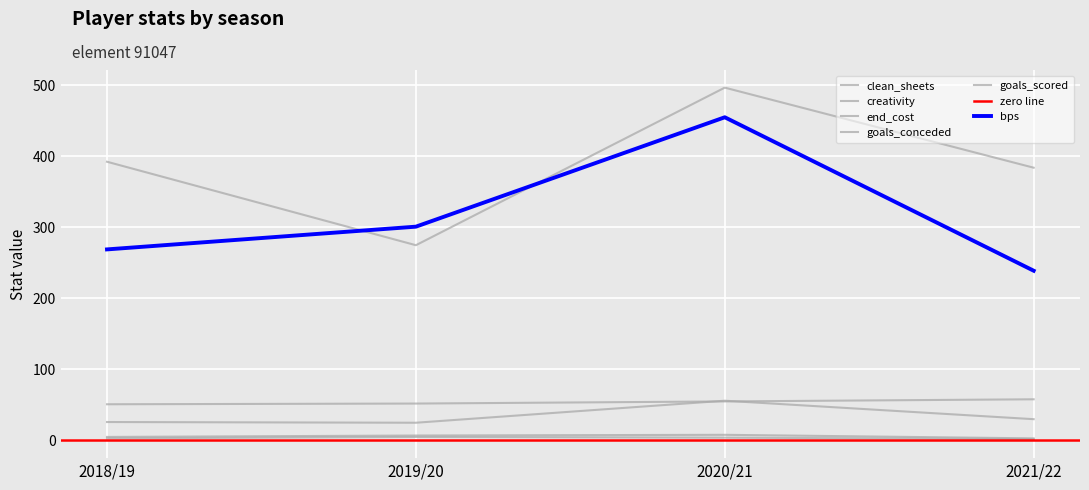

At which category does goals_conceded reach its first local valley?

2019/20